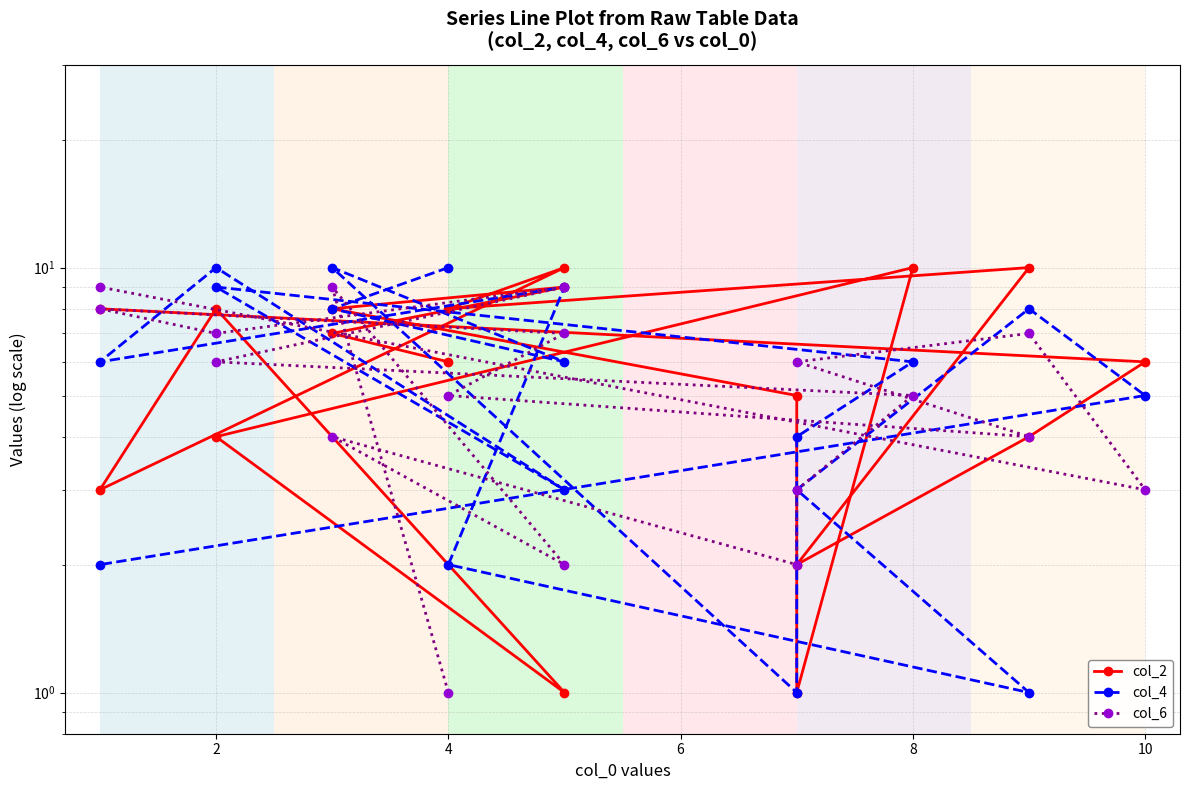

True or false: col_6 has more than 1 points higher than both neighbors.

True